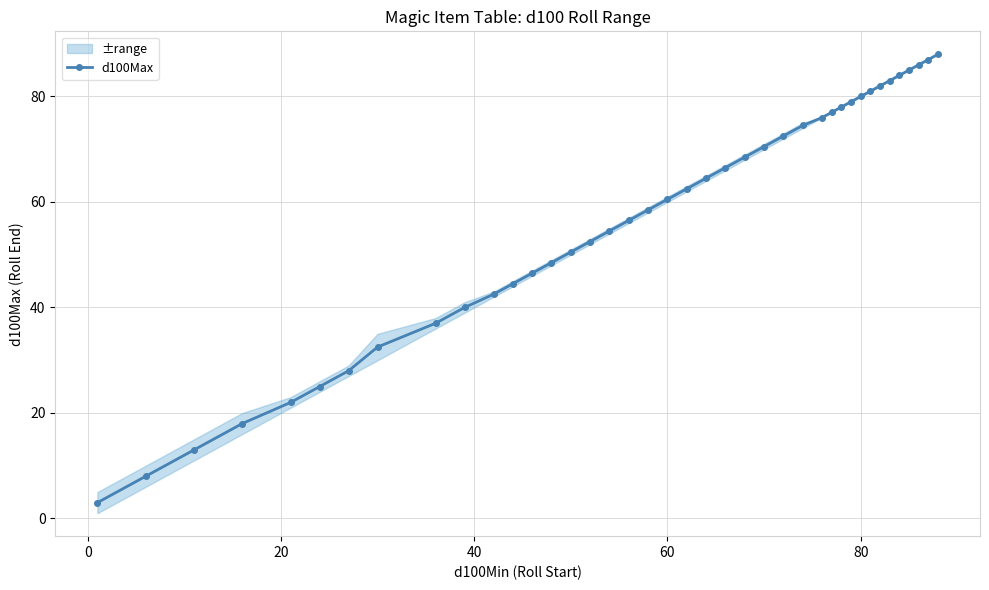

What is the lowest value of the d100Max series?

3.0